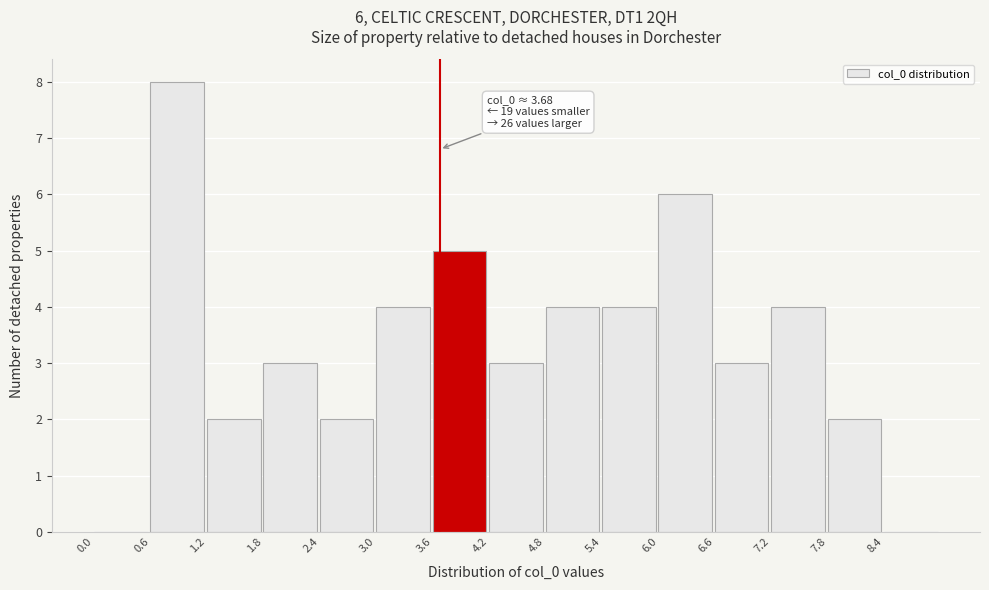

Over which range of the x-axis is the bar tallest?

0.6 to 1.2